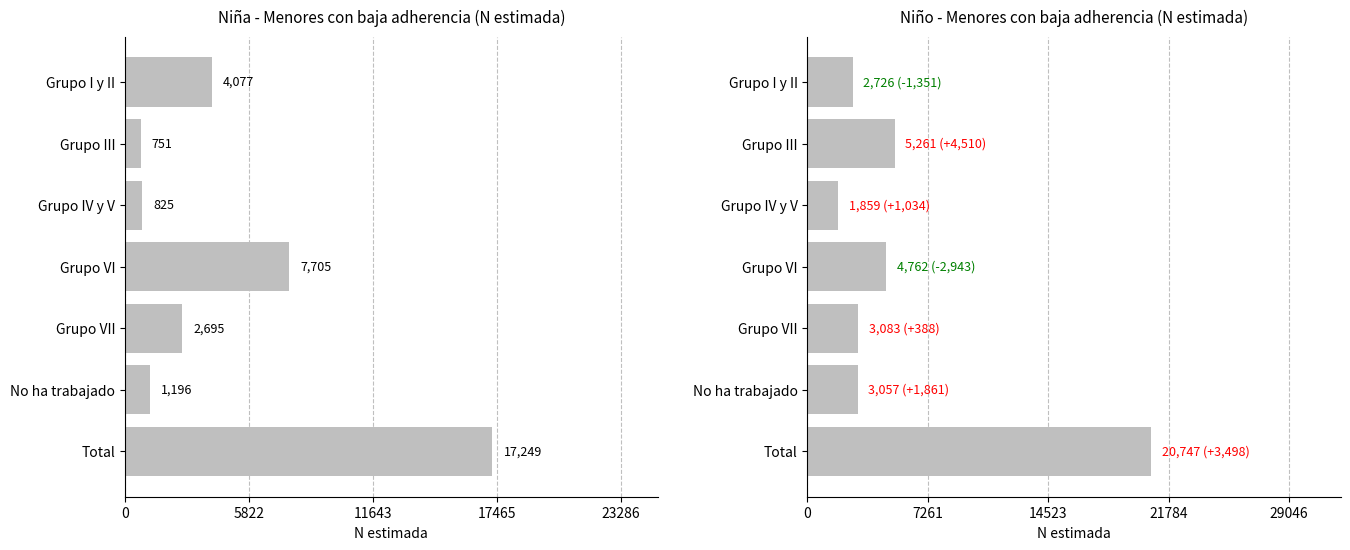

What is the approximate value of Niña - Sí (N estimada) at No ha trabajado, to the nearest 50?

1200